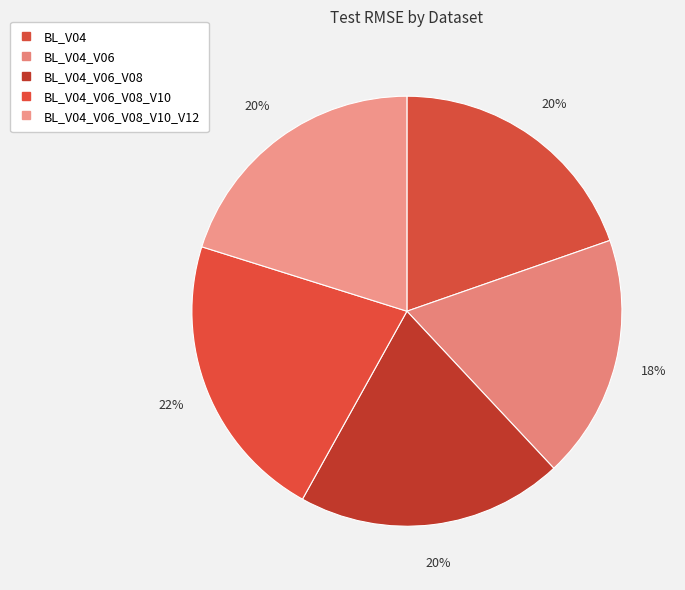

How many slices are in this pie chart?

5